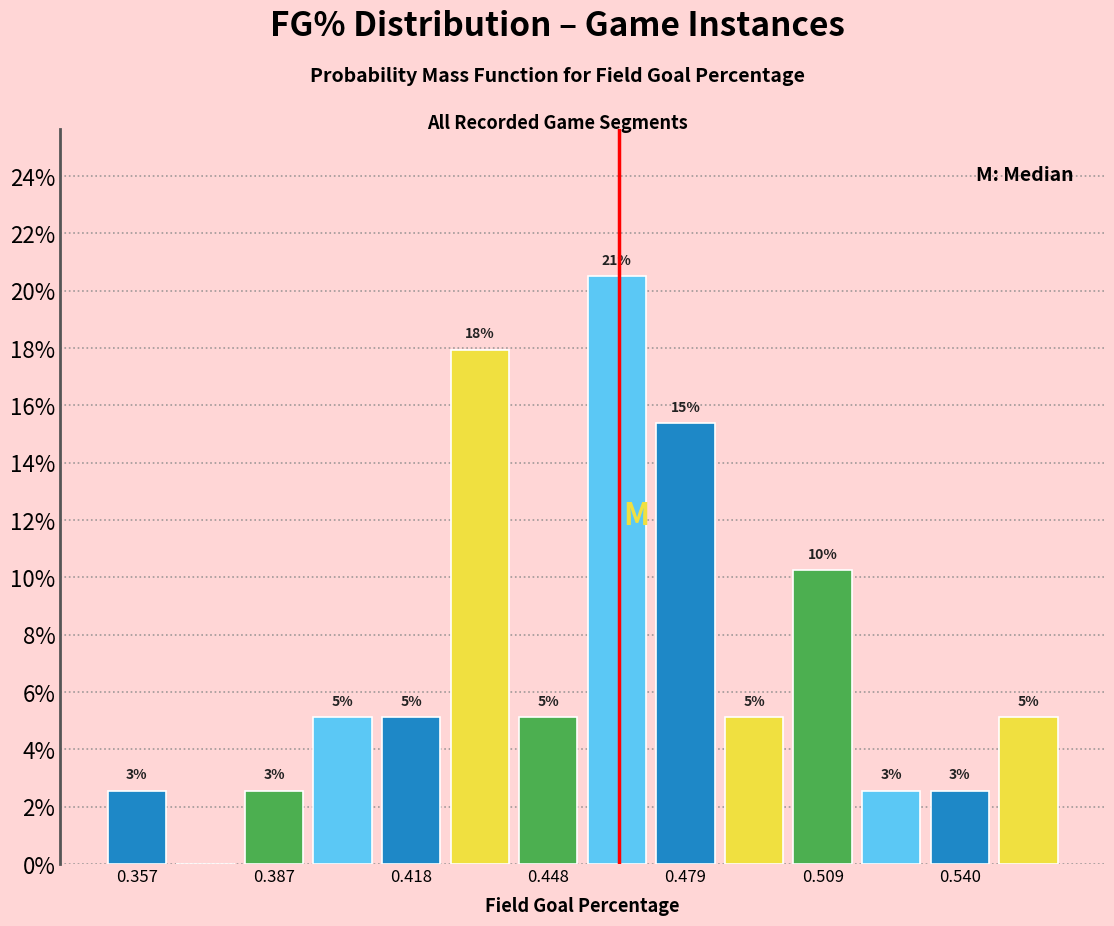

Read against the x-axis, roughly where is the centre of the tallest bar?

0.465